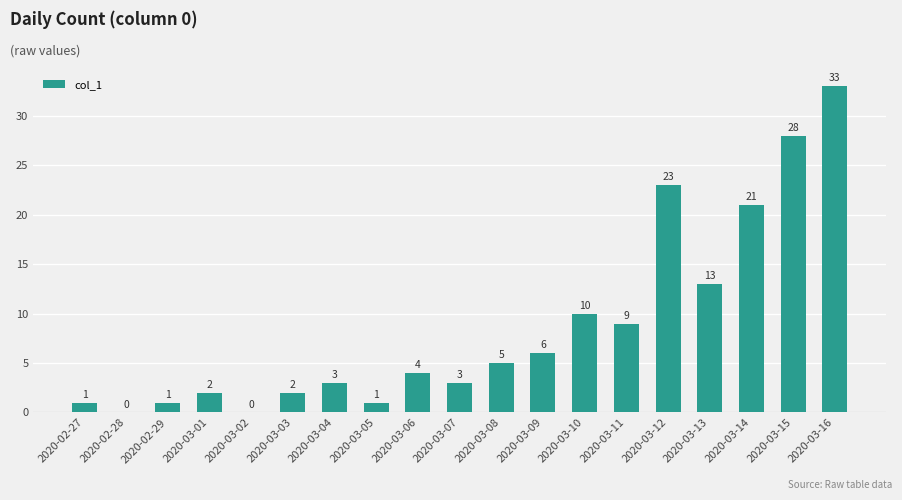

Count the number of categories in the chart.

19